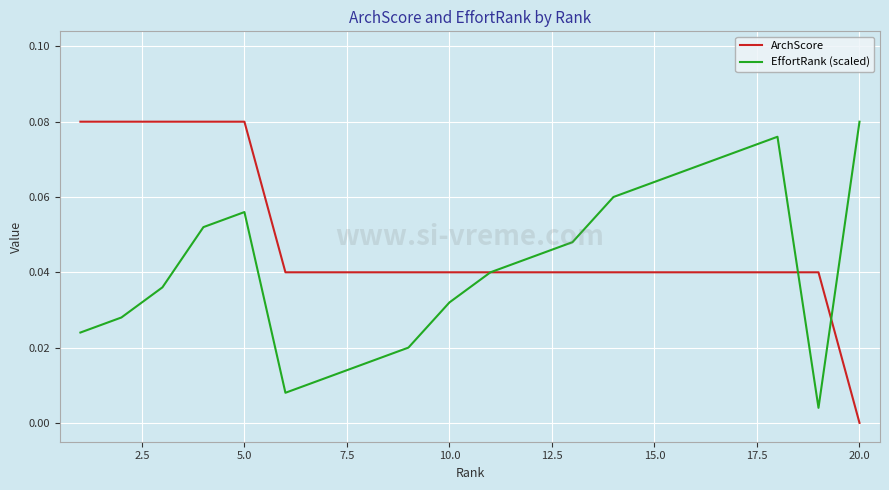

Which series has the largest total across all categories?

ArchScore